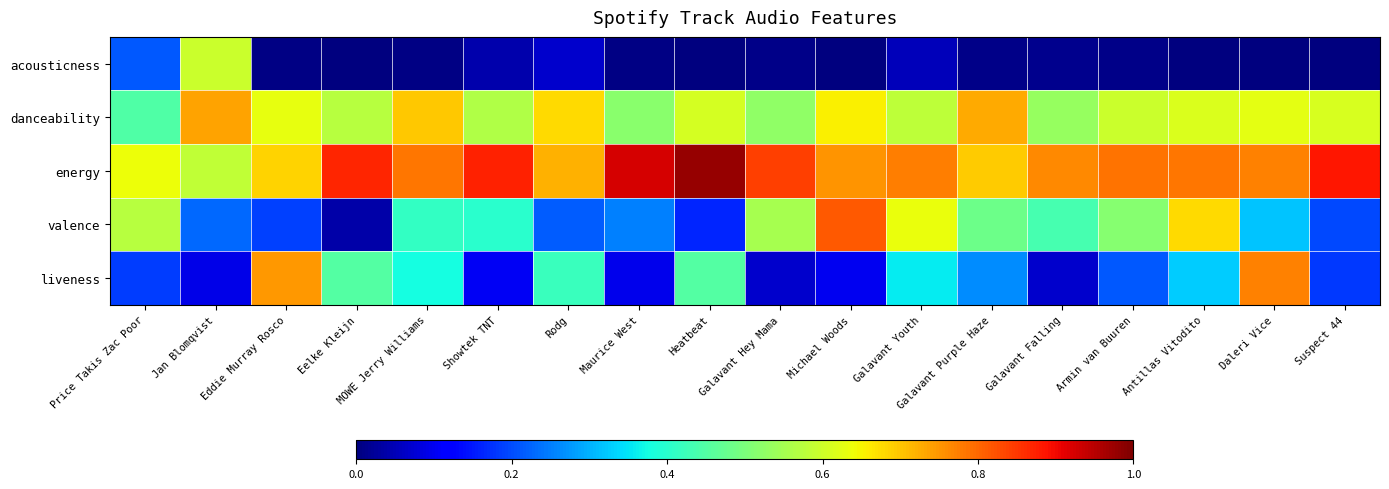

What is the total value across all series at Showtek TNT?

2.0